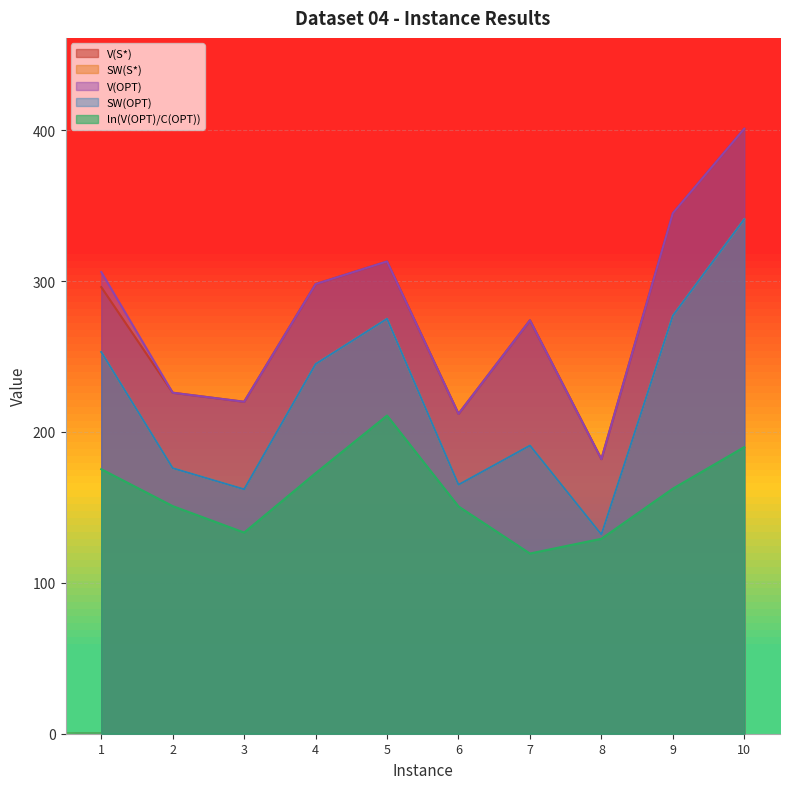

What are all the series names shown in the legend?

V(S*), SW(S*), SW(OPT), V(OPT), ln(V(OPT)/C(OPT))